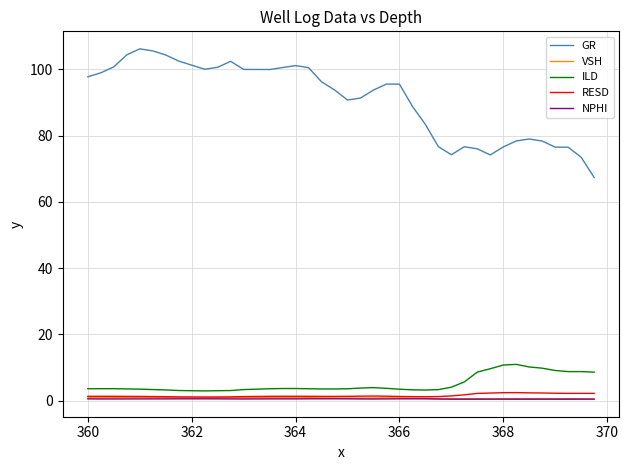

What is the sum of all VSH values?

29.5